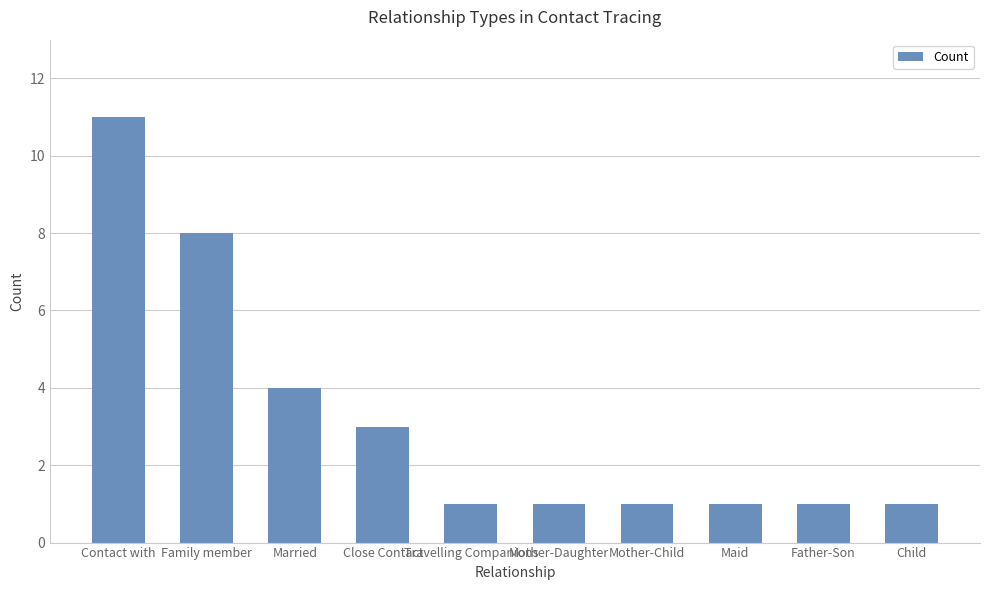

What position from the right is Close Contact?

7